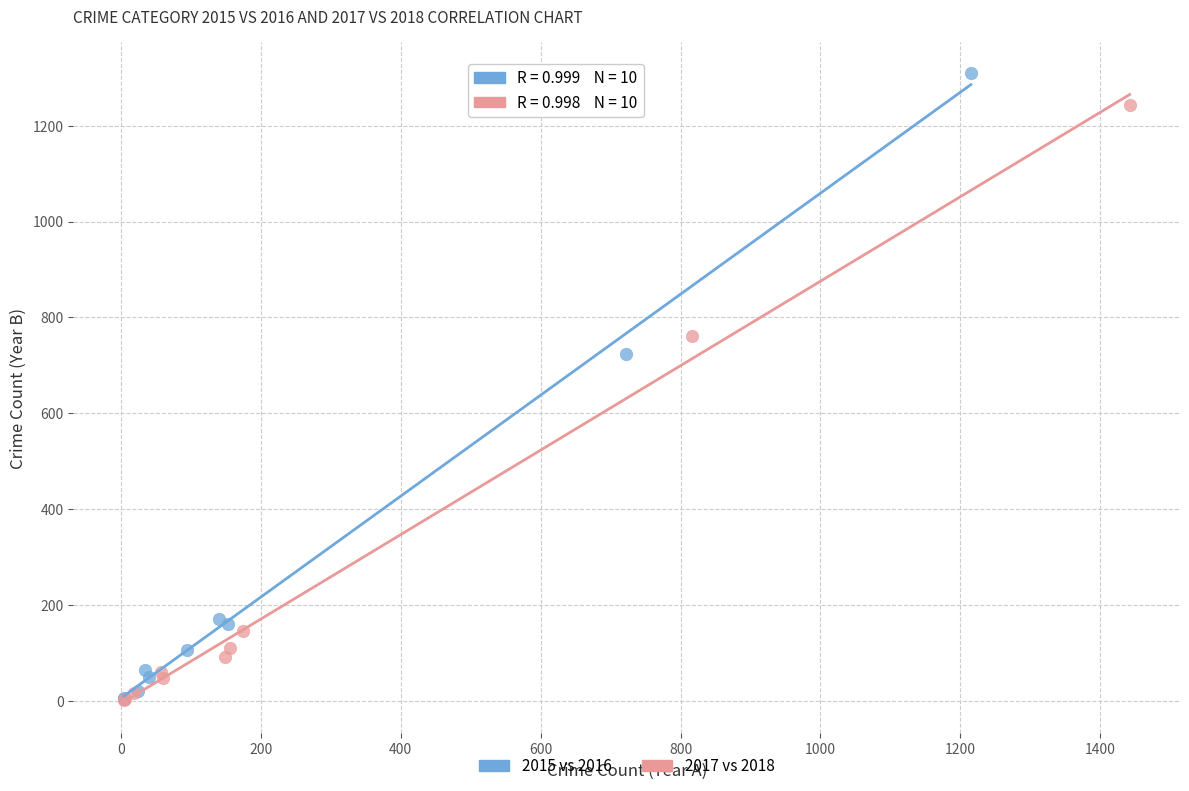

Which series has the largest Y range (max minus min)?

2015 vs 2016